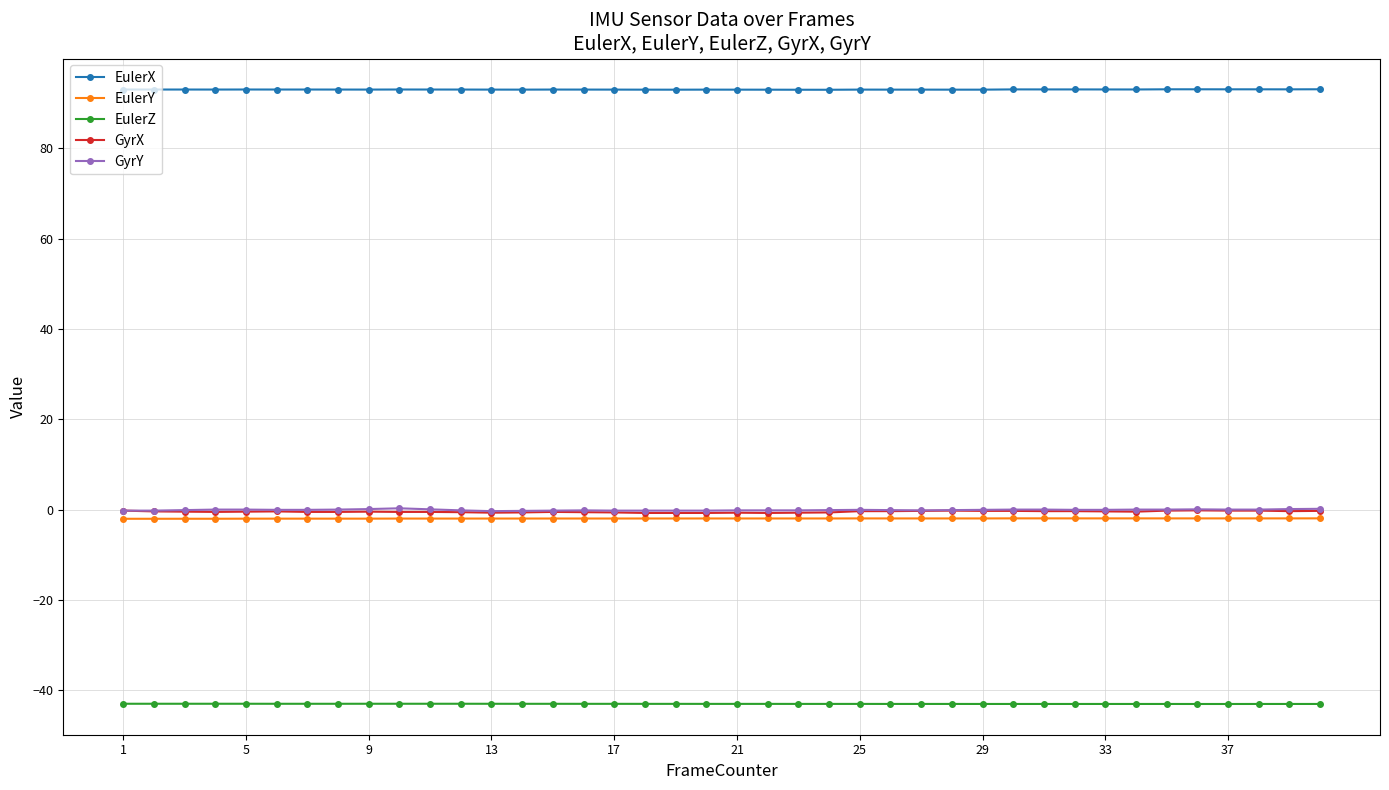

True or false: GyrX and EulerZ intersect in this chart.

False